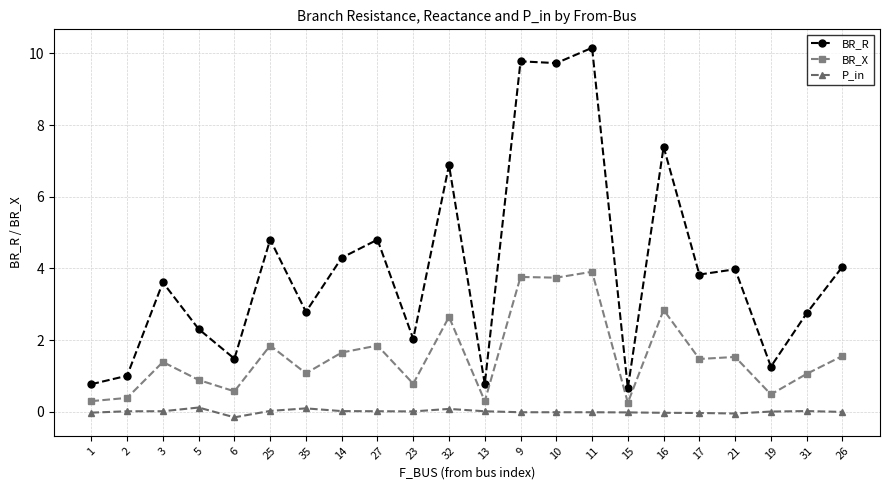

At 35, list the series in order from smallest to largest.

P_in, BR_X, BR_R